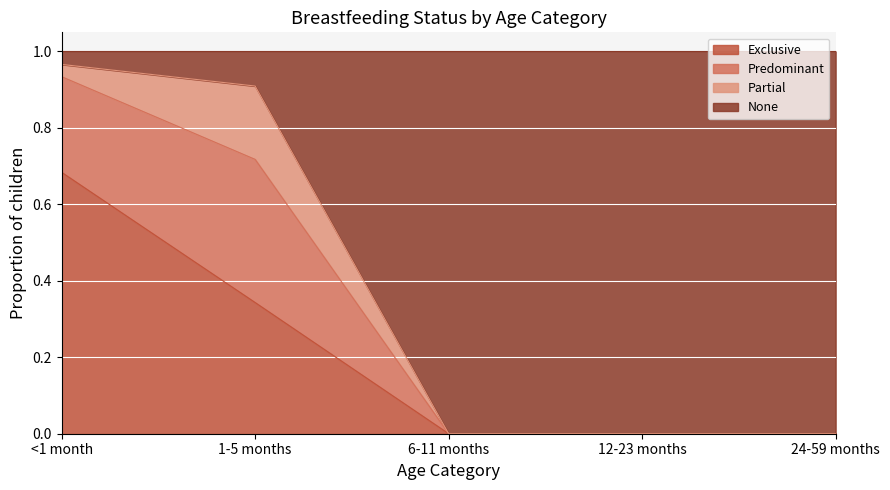

What is the difference between the maximum and minimum values in the Exclusive series?

0.7